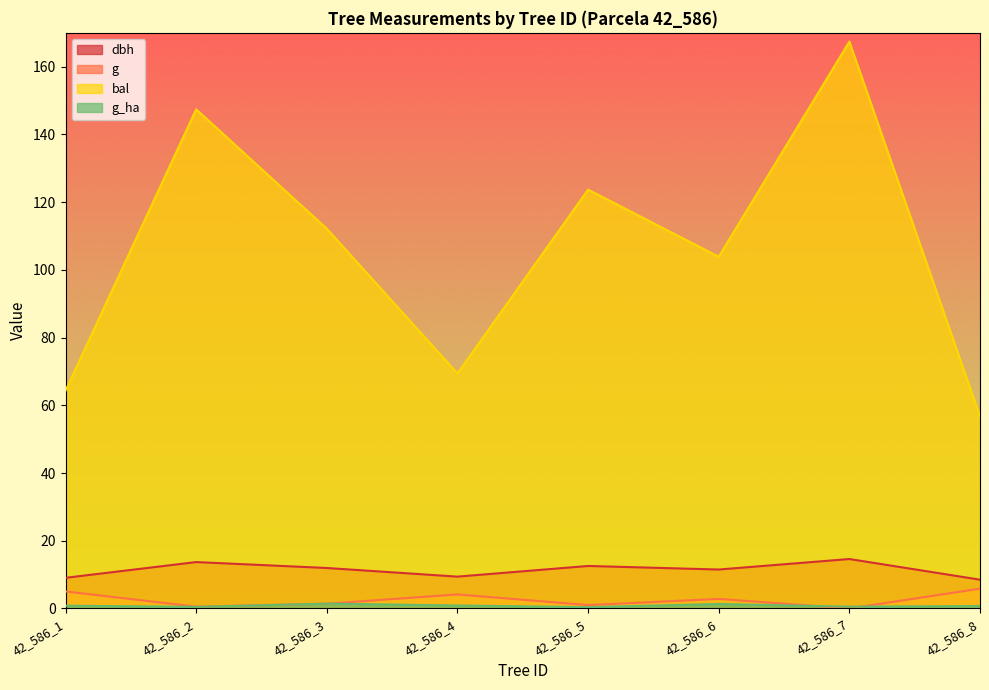

How many lines are shown in the chart?

4